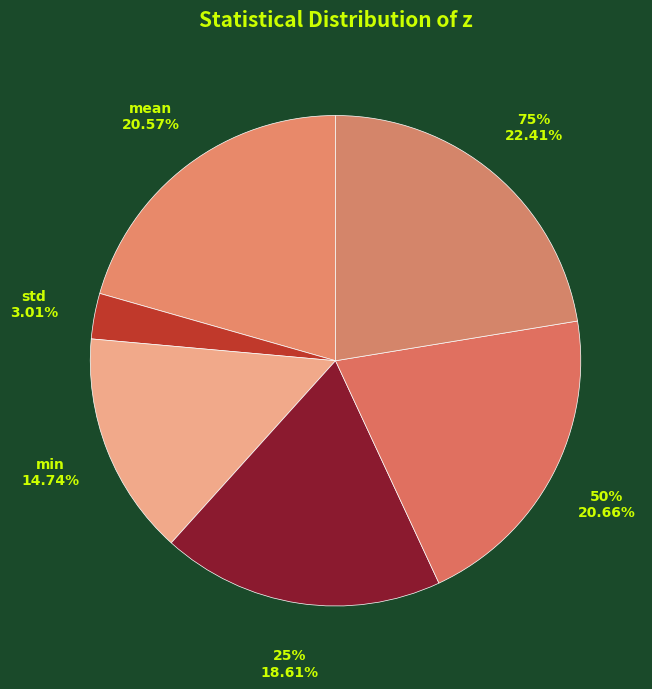

How many slices are in this pie chart?

6